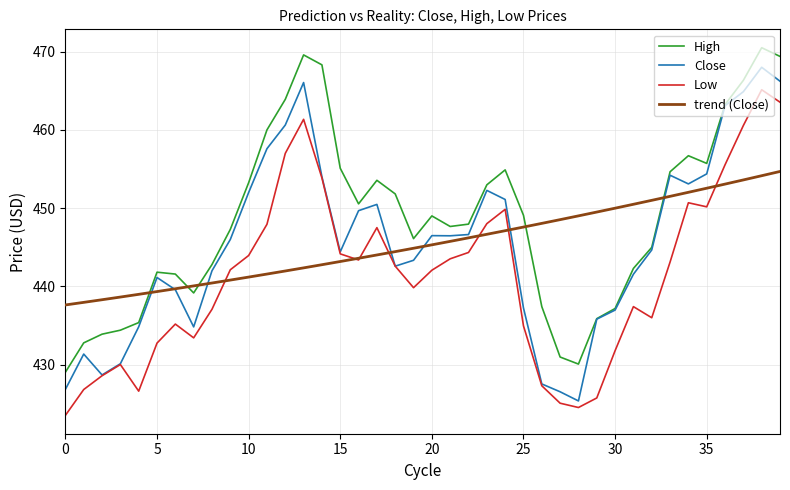

List the series in order of their peak value, lowest first.

trend (Close), Low, Close, High